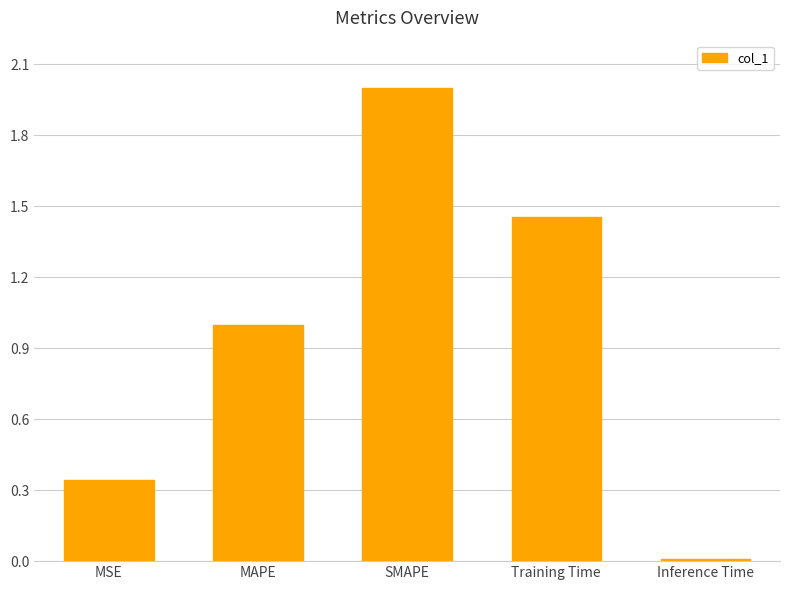

Rank the categories by value from lowest to highest.

Inference Time, MSE, MAPE, Training Time, SMAPE